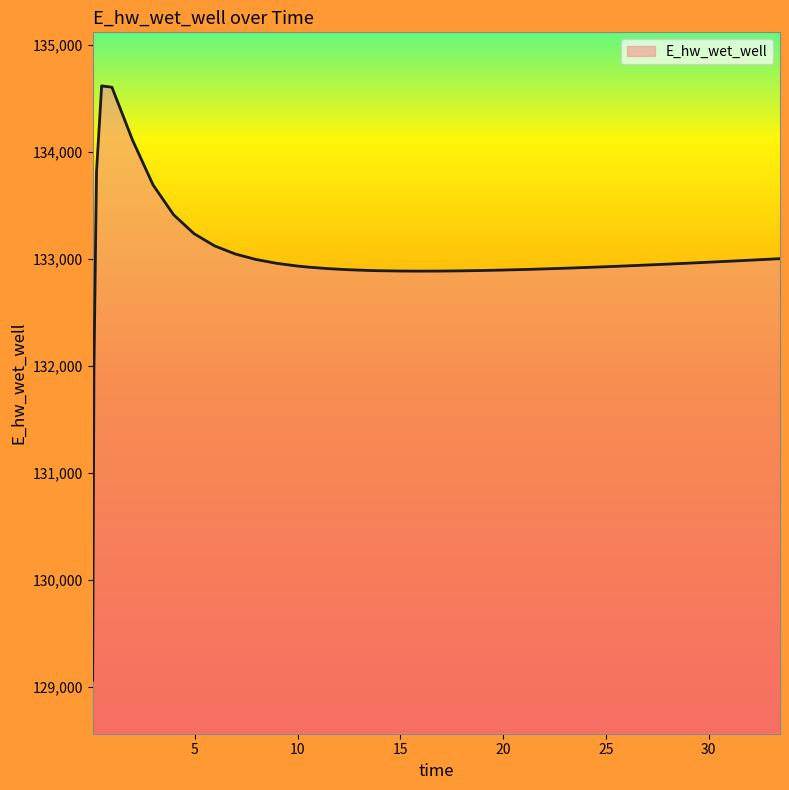

What is the smallest value displayed?

129065.6